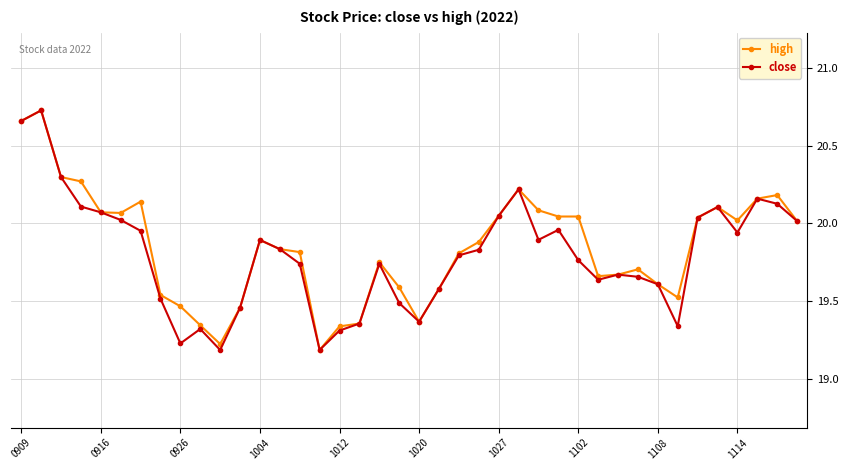

At how many categories does at least one series exceed 19?

40